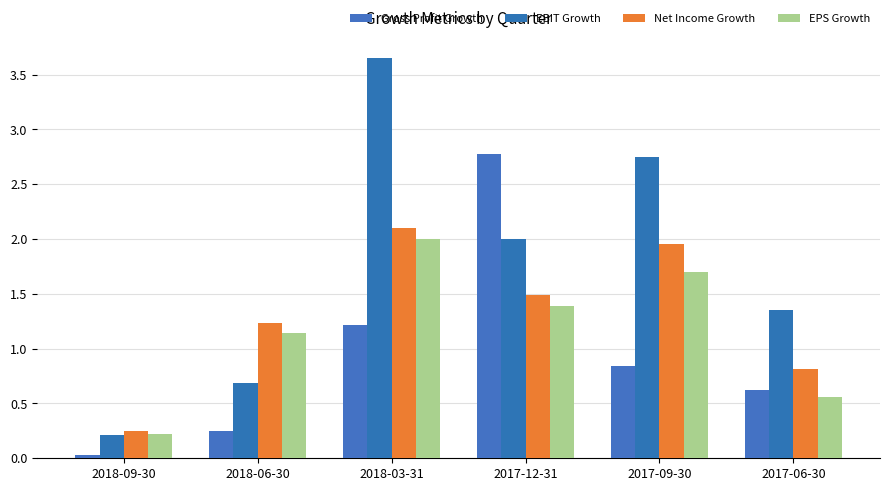

How many bars are there in total?

24